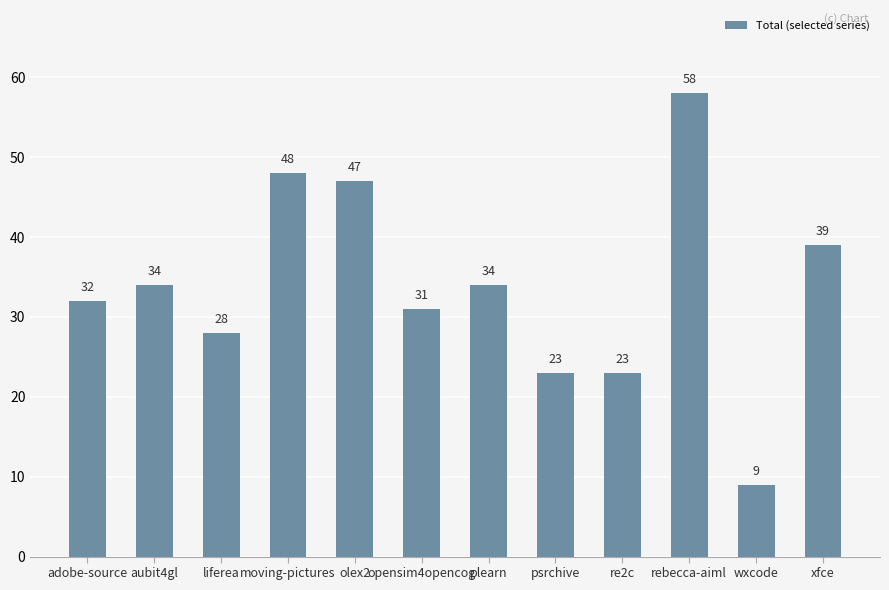

How many bars are there in total?

12